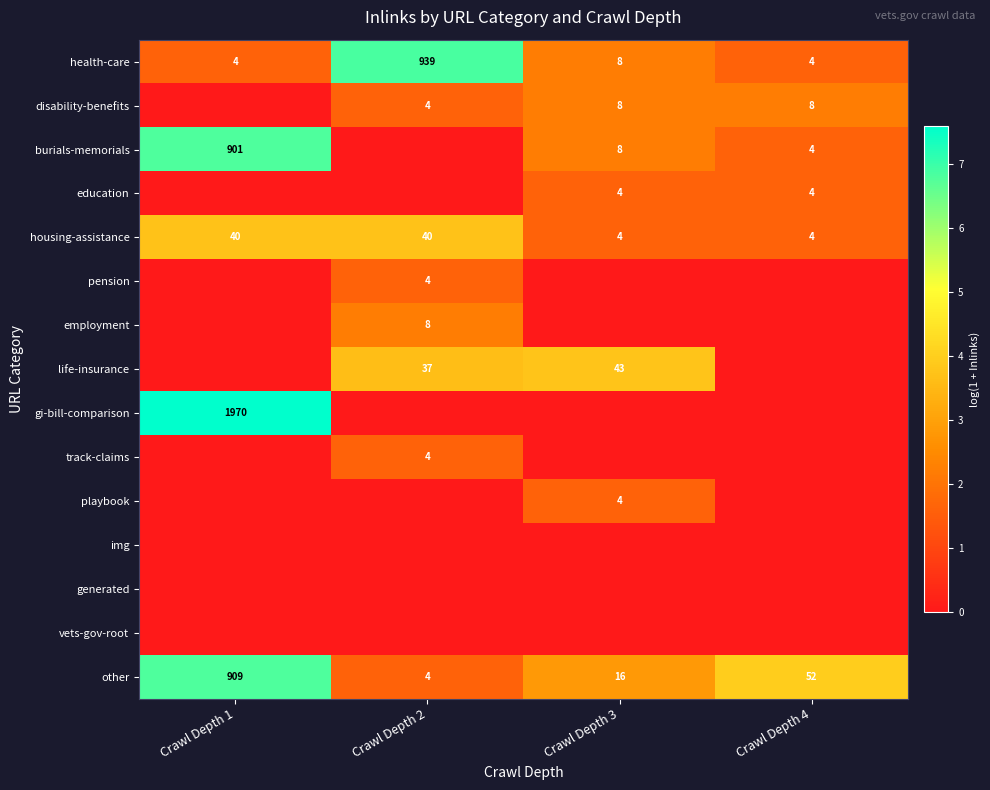

Count the number of data series in this chart.

15